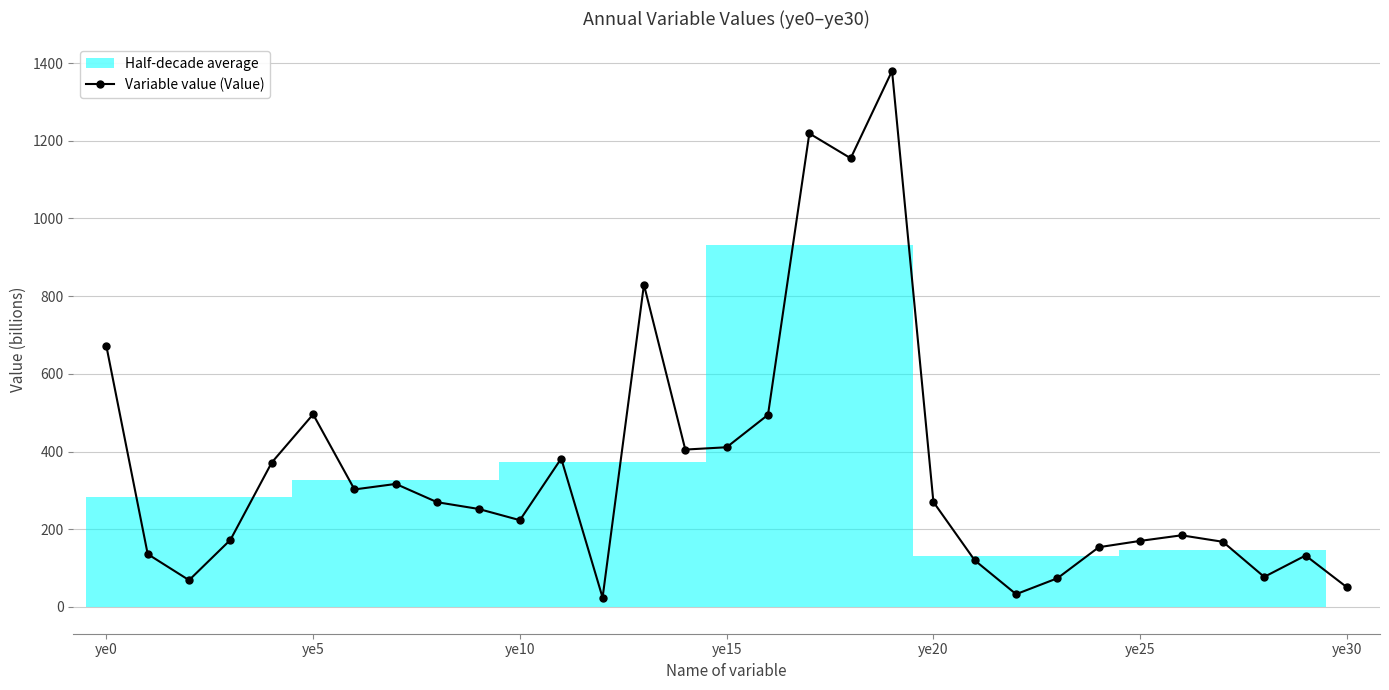

Which label corresponds to the largest value in the chart?

19